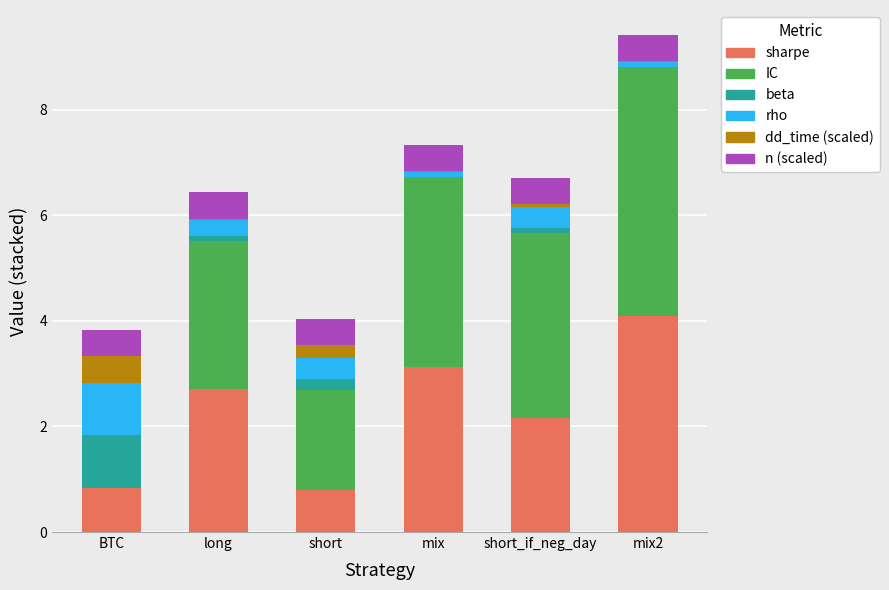

At which category is the sum across all series the highest?

mix2